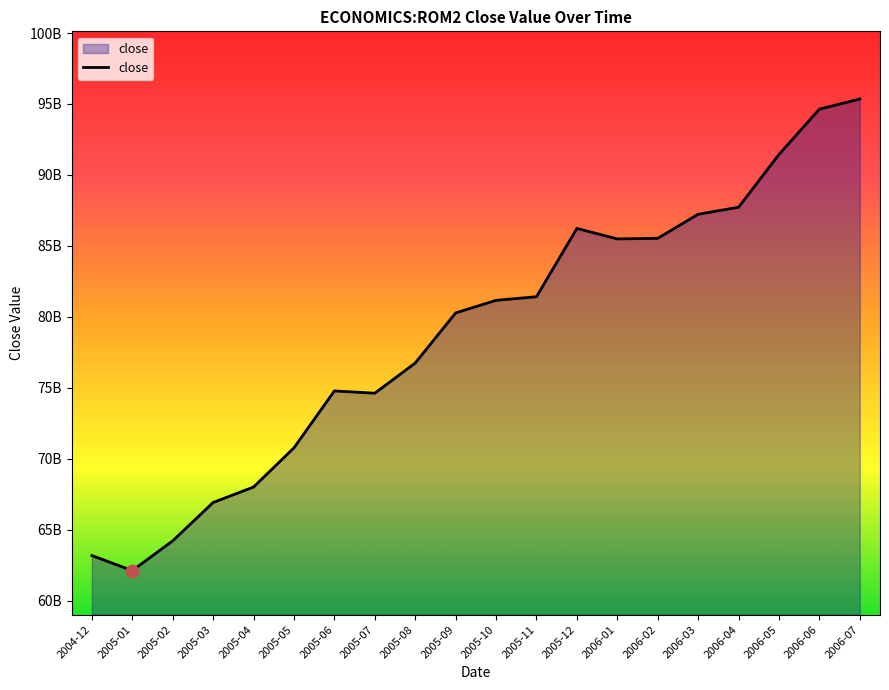

Which has a higher value, 2006-02 or 2005-08?

2006-02